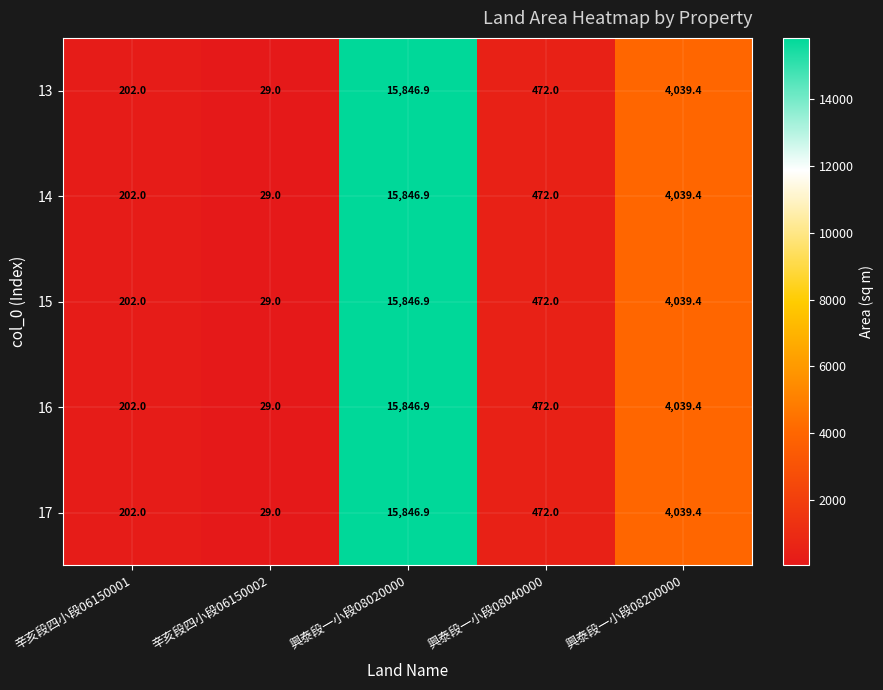

What is the minimum value shown in the chart?

29.0